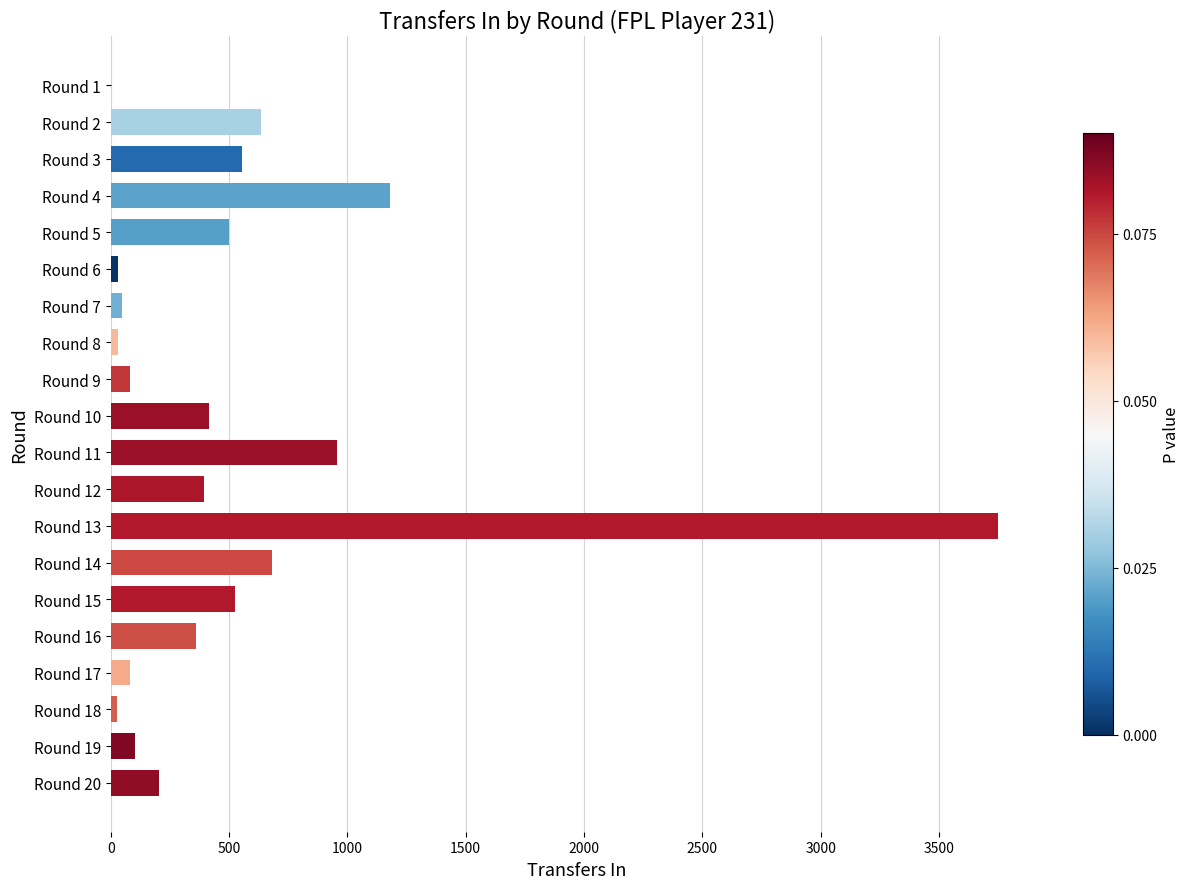

What is the sum of all values?

10555